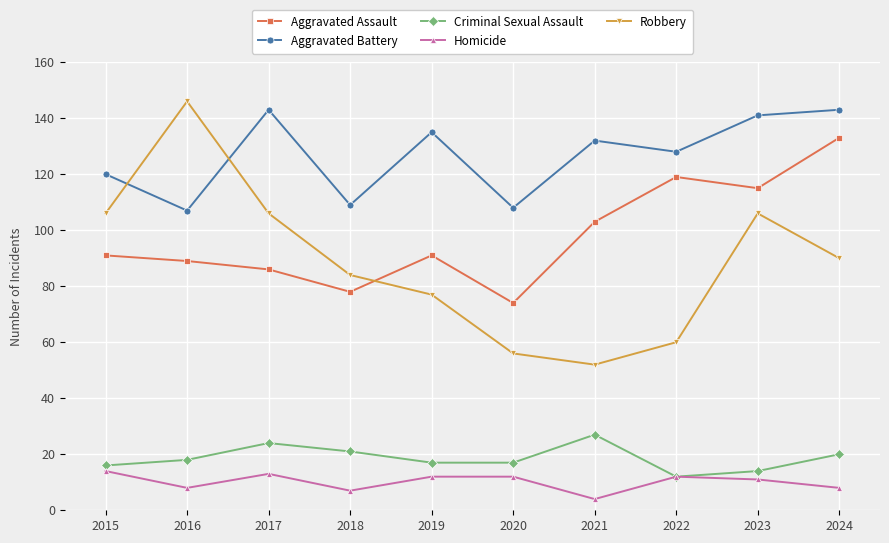

What is the sum of the Aggravated Assault values at 2023 and 2015?

206